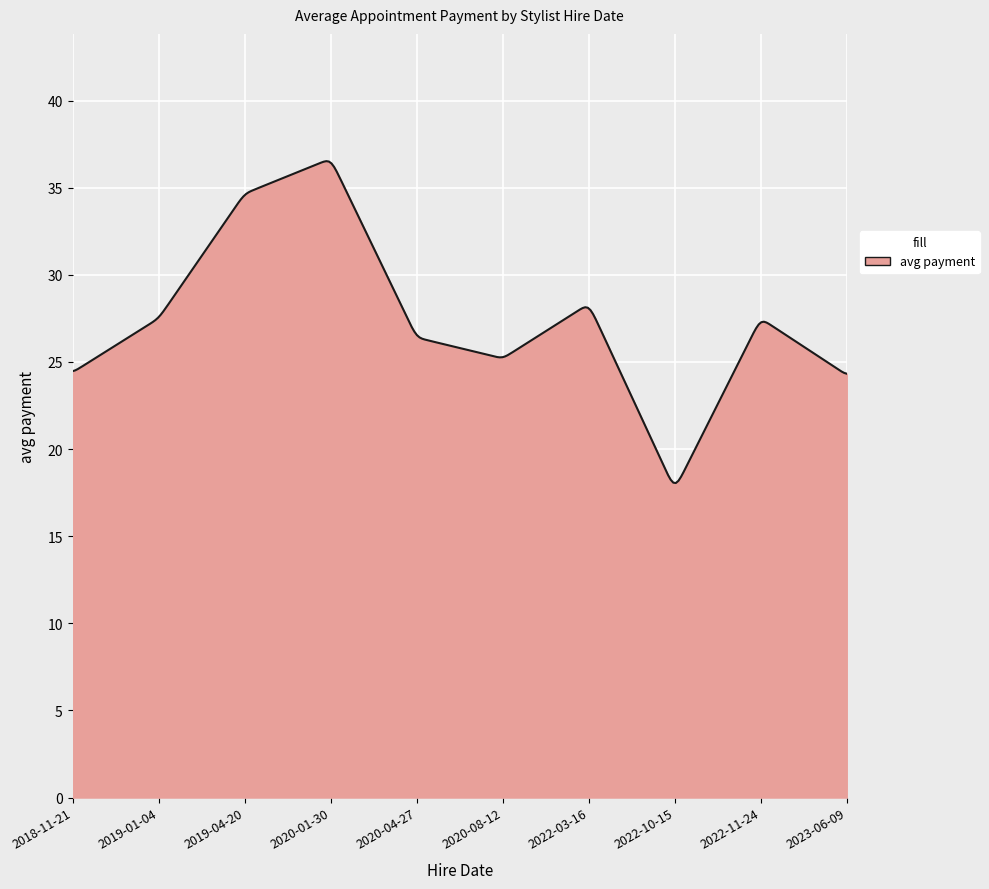

What is the minimum value shown in the chart?

18.1